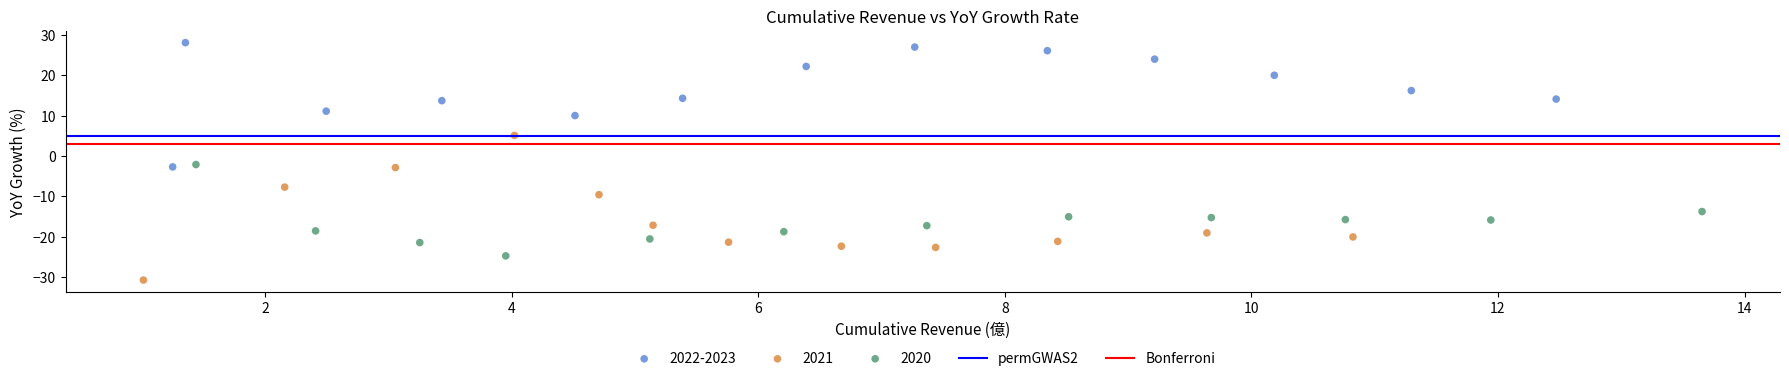

Which series reaches the maximum Y coordinate?

2022-2023